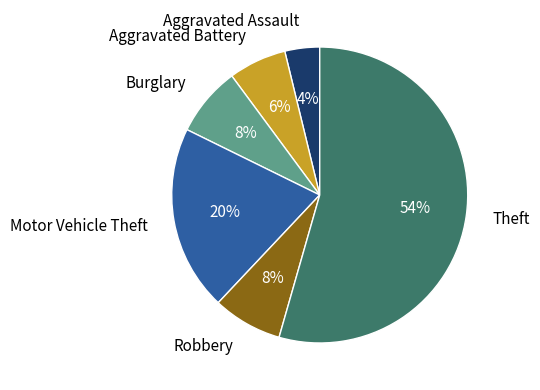

Which category has the biggest portion of the pie?

Theft